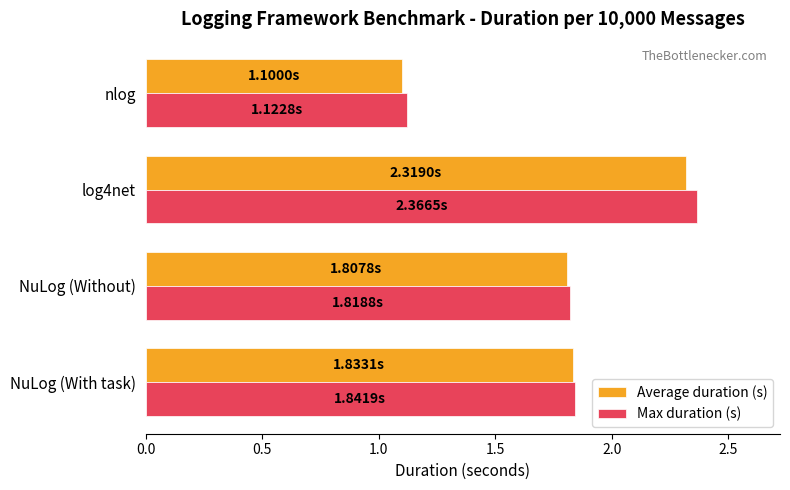

List the series in order of their peak value, highest first.

Max duration (s), Average duration (s)